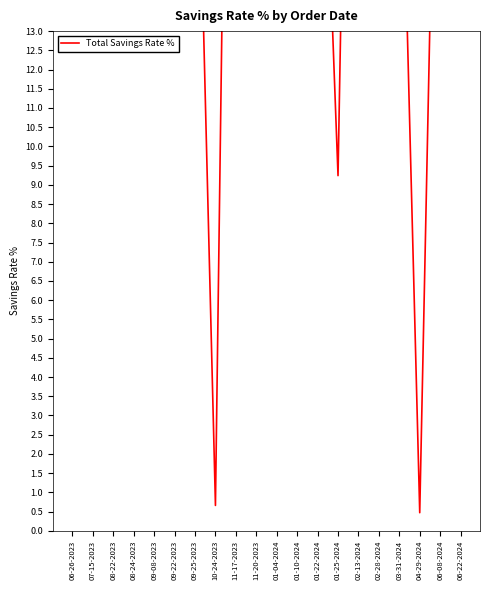

What is the sum of all values?

518.3